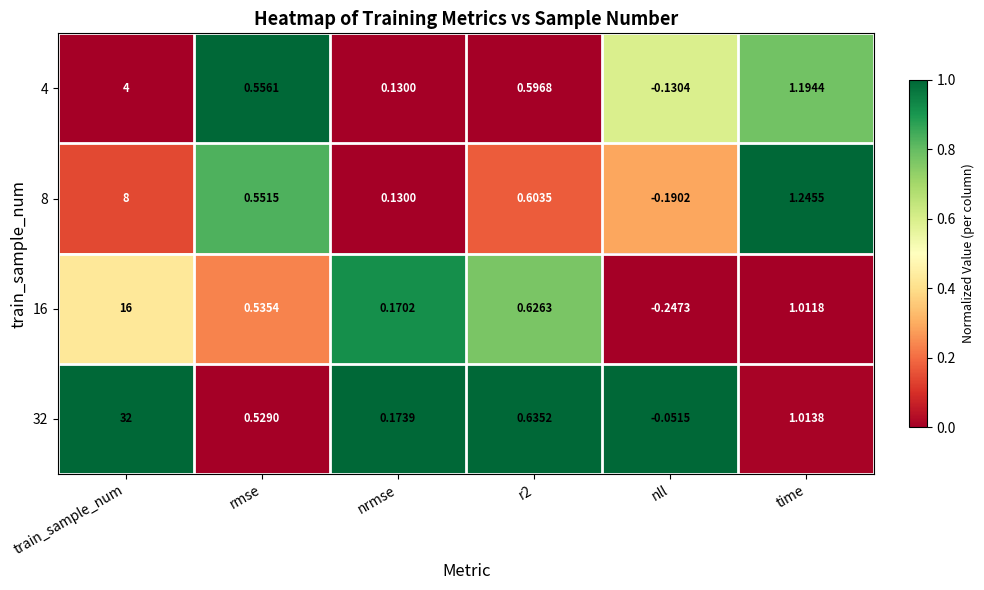

At how many categories does at least one series exceed 0?

5